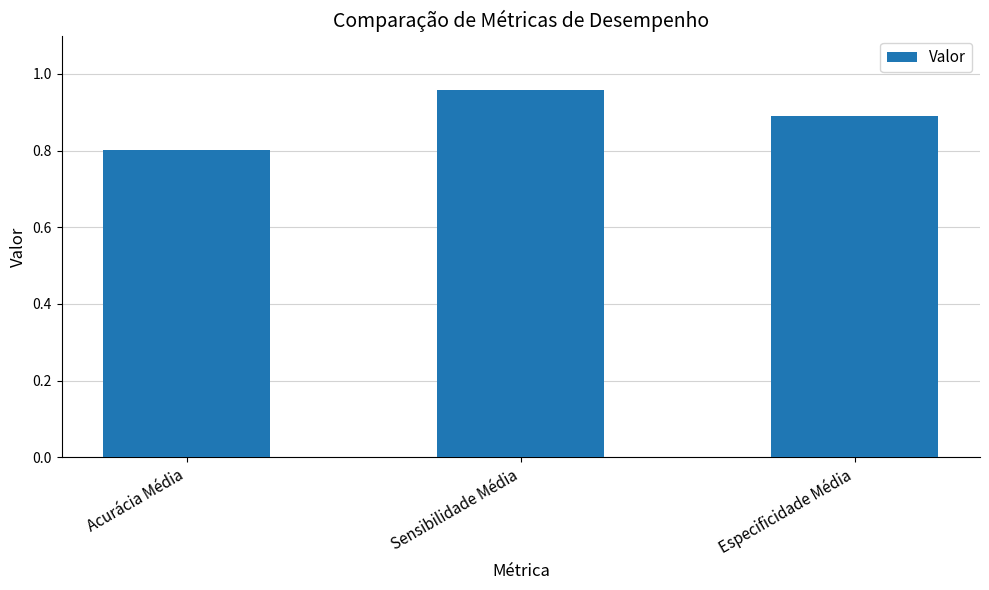

What is the change in value from Sensibilidade Média to Especificidade Média?

-0.1